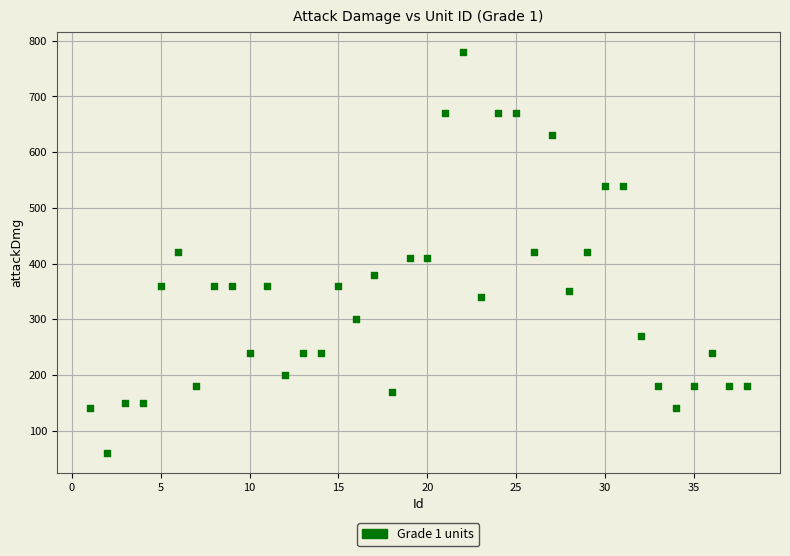

What is the range of Y values (max minus min)?

720